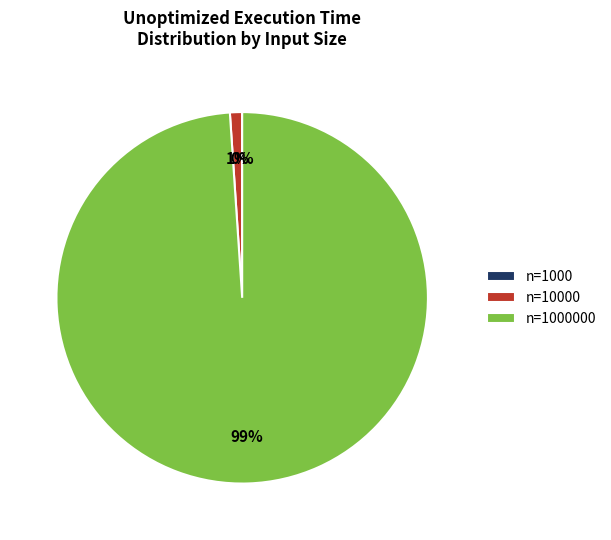

Is there any slice that represents more than half of the pie?

Yes